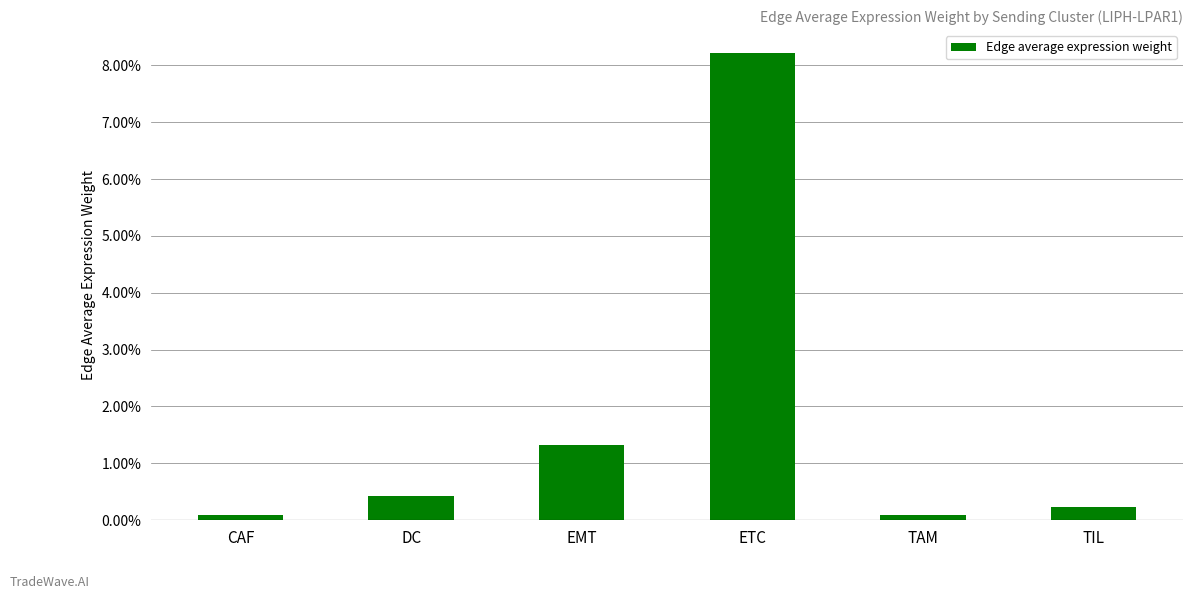

The value at TAM is 0.0. True or false?

False